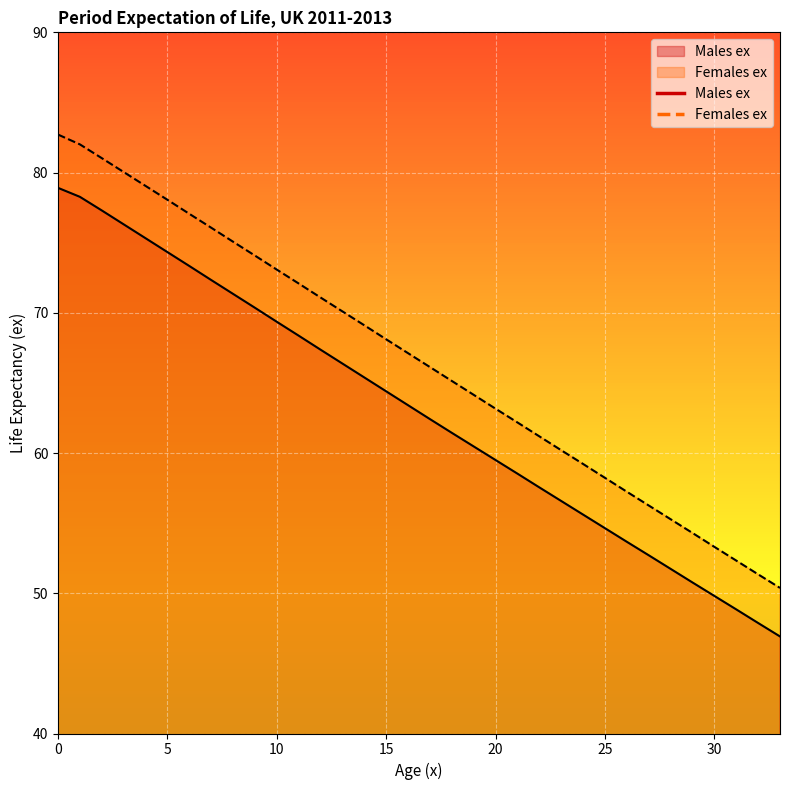

Reading left to right, transcribe all the data shown in this chart.

Males ex: 78.9	78.3	77.3	76.3	75.3	74.3	73.3	72.3	71.3	70.4	69.4	68.4	67.4	66.4	65.4	64.4	63.4	62.4	61.4	60.5	59.5	58.5	57.5	56.6	55.6	54.6	53.7	52.7	51.7	50.8	49.8	48.9	47.9	46.9
Females ex: 82.7	82.0	81.0	80.0	79.0	78.1	77.1	76.1	75.1	74.1	73.1	72.1	71.1	70.1	69.1	68.1	67.1	66.1	65.1	64.2	63.2	62.2	61.2	60.2	59.2	58.2	57.2	56.3	55.3	54.3	53.3	52.3	51.4	50.4